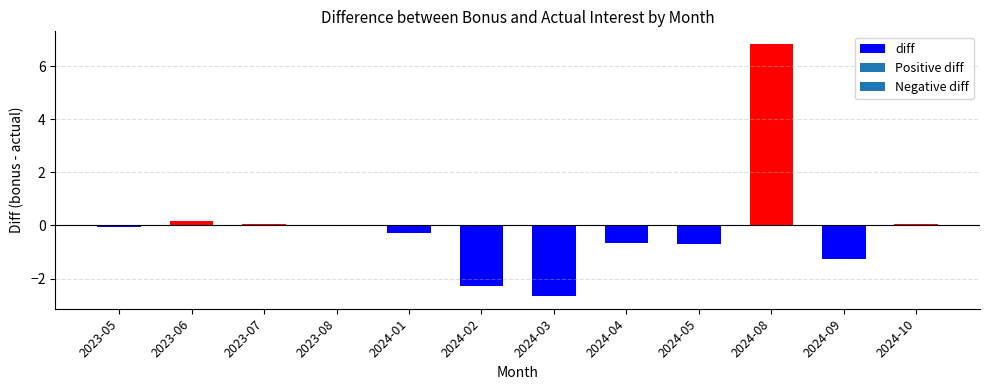

Is it true that the value at 2024-10 is 0.0?

True